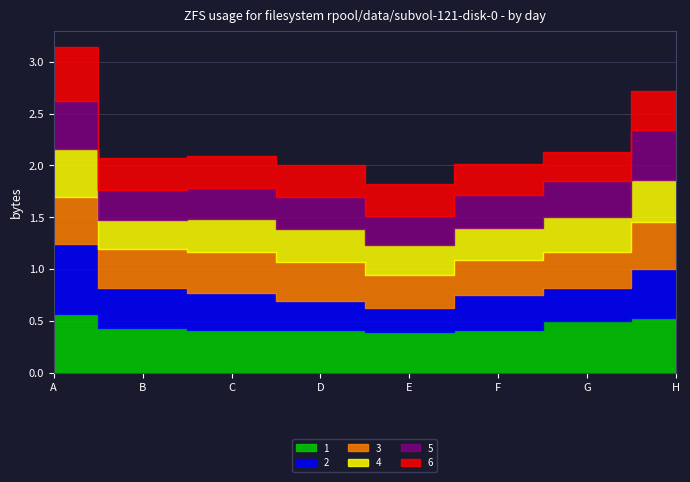

Reading right to left, extract all data points from this chart.

1: 0.5	0.5	0.4	0.4	0.4	0.4	0.4	0.6
2: 0.5	0.3	0.3	0.2	0.3	0.4	0.4	0.7
3: 0.5	0.3	0.3	0.3	0.4	0.4	0.4	0.4
4: 0.4	0.3	0.3	0.3	0.3	0.3	0.3	0.5
5: 0.5	0.3	0.3	0.3	0.3	0.3	0.3	0.5
6: 0.4	0.3	0.3	0.3	0.3	0.3	0.3	0.5